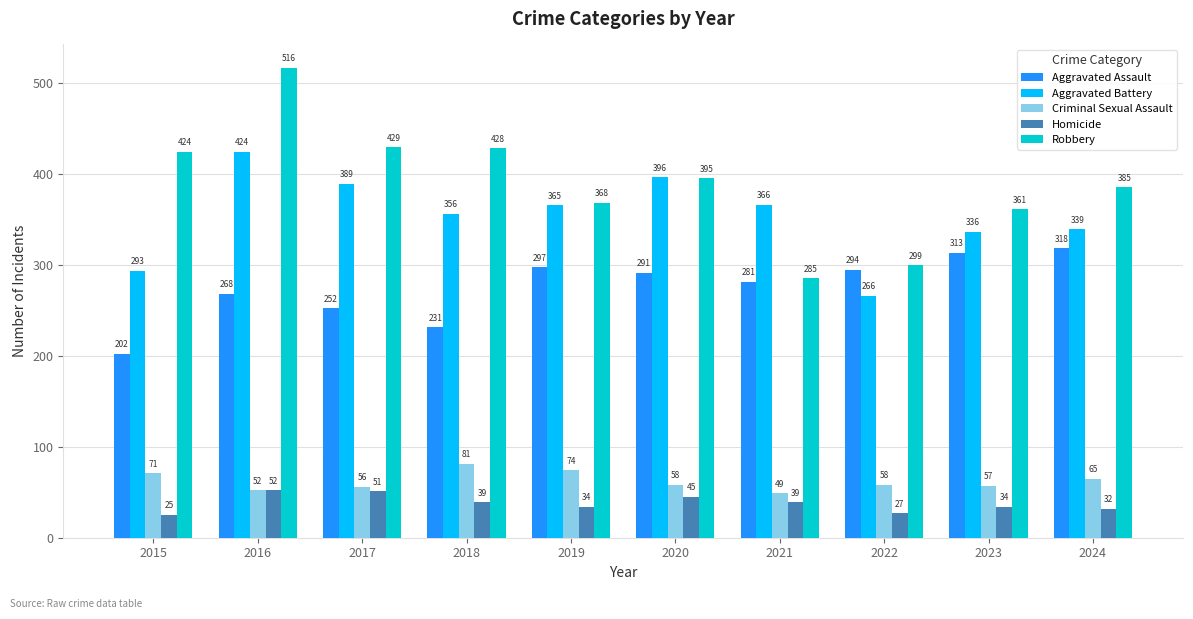

What is the difference between the maximum and minimum values in the Homicide series?

27